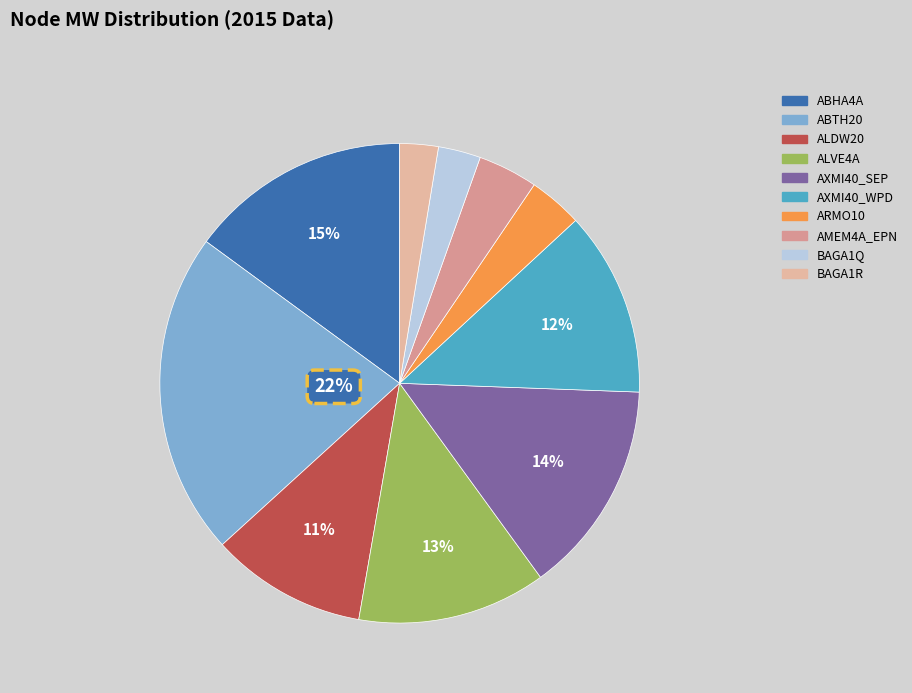

To the nearest percent, what portion does ALDW20 represent?

11%